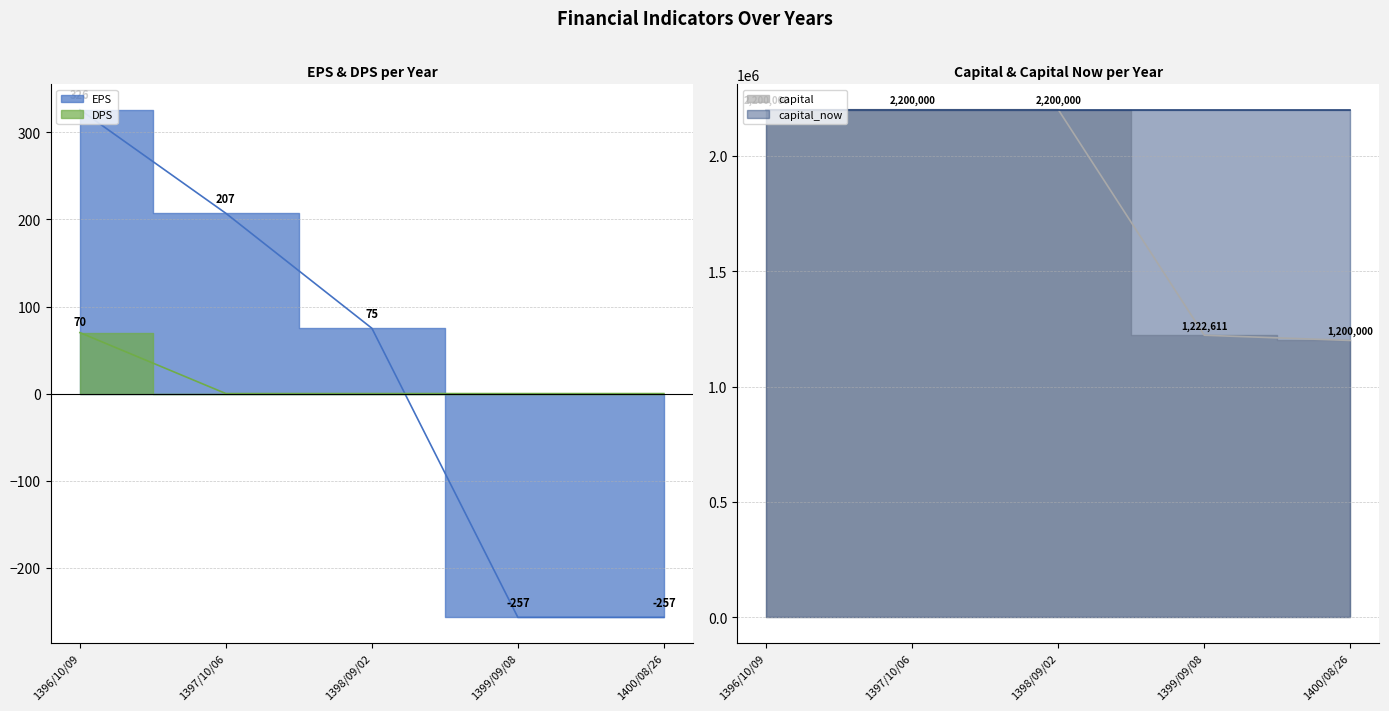

What is the sum of all DPS values?

70